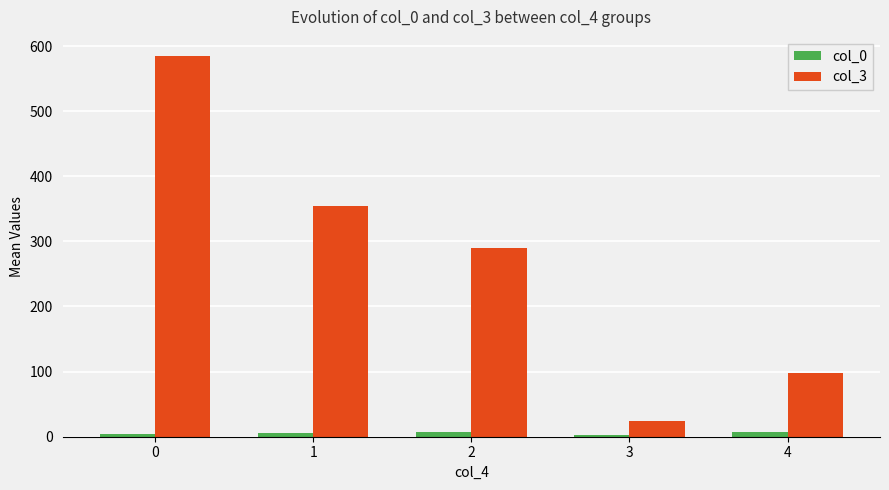

True or false: col_3 has a value of 131.8 at 4.

False